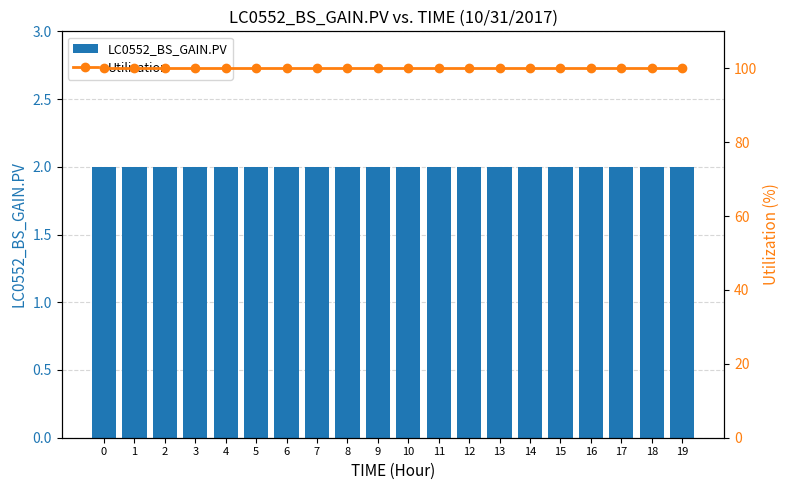

The LC0552_BS_GAIN.PV series shows 4 at 0. True or false?

False